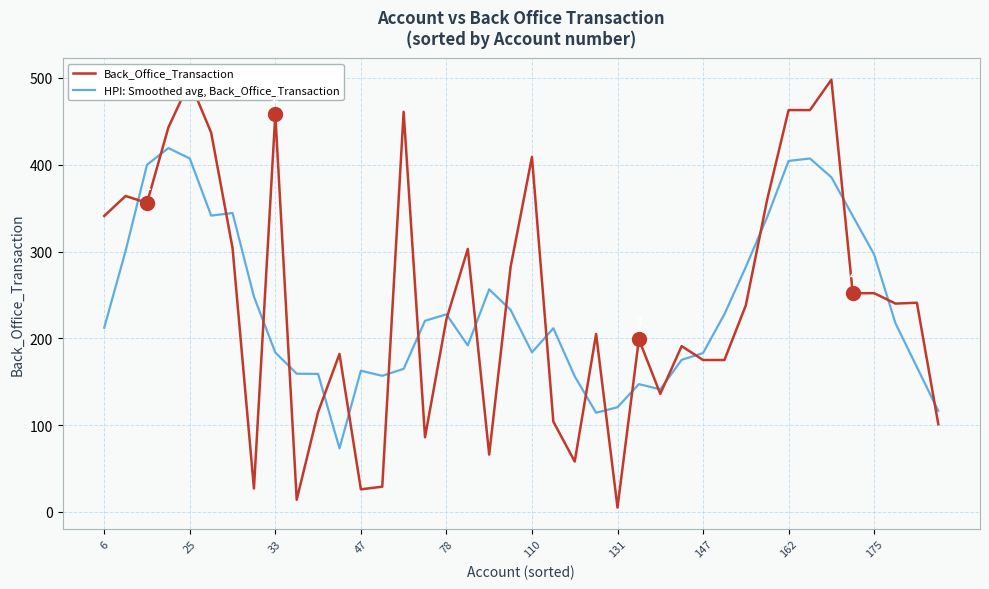

List the series in order of their peak value, highest first.

Back_Office_Transaction, HPI: Smoothed avg, Back_Office_Transaction